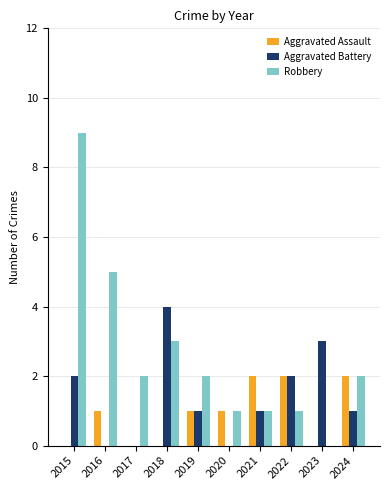

What is the sum of all Aggravated Battery values?

14